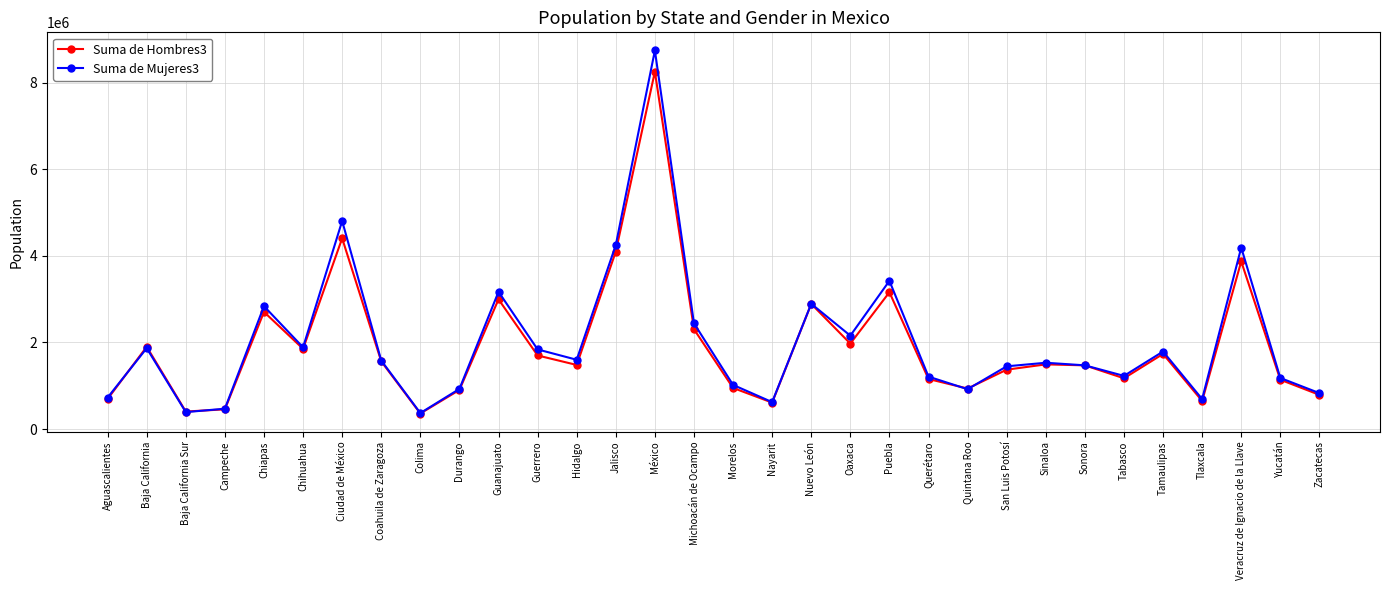

Rank the series by their maximum value, from lowest to highest.

Suma de Hombres3, Suma de Mujeres3